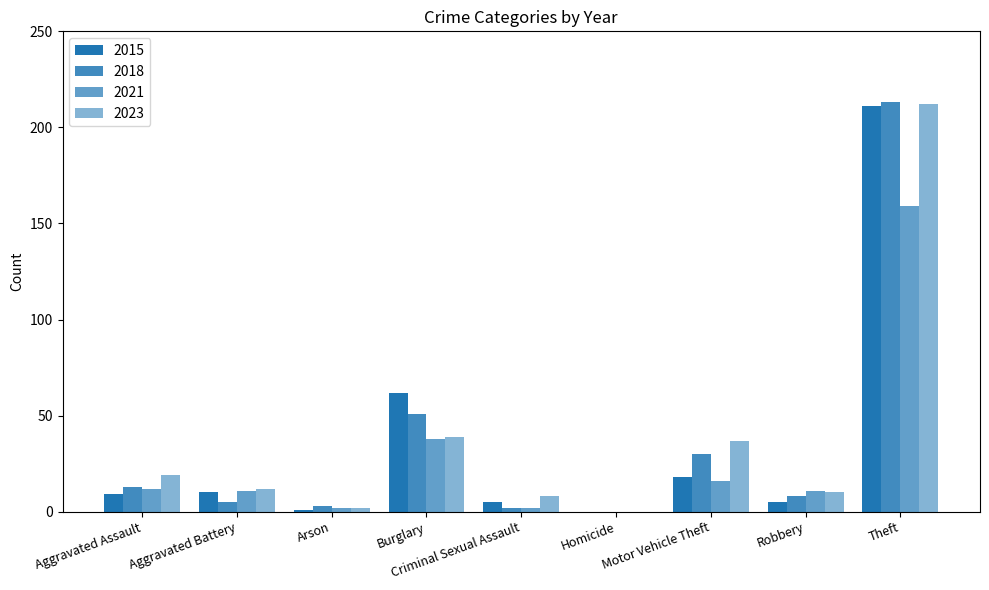

What is the difference between the maximum and minimum values in the 2021 series?

159